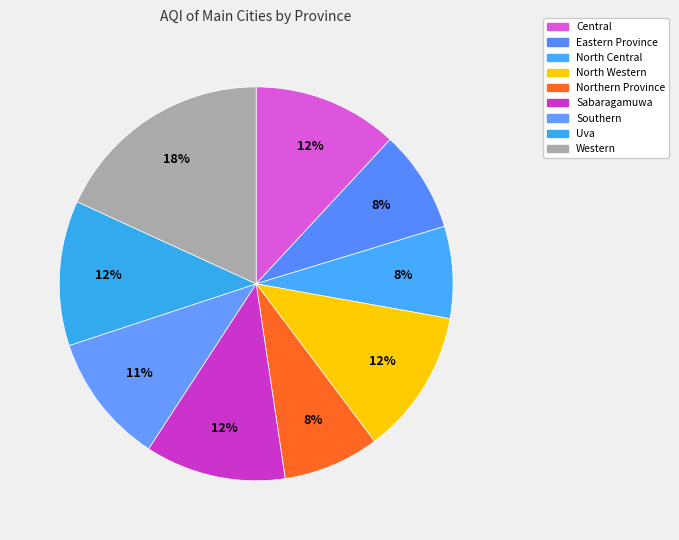

Is there a majority slice in this chart?

No